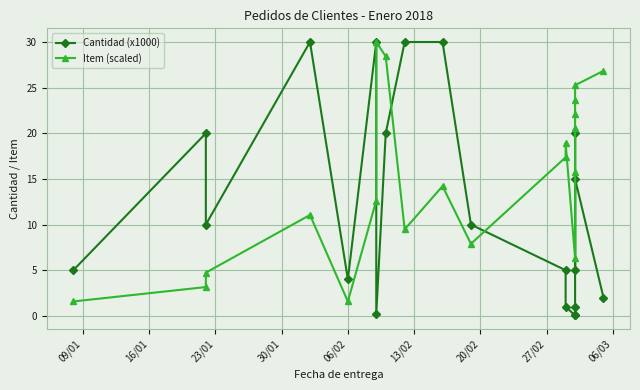

What is the spread (max minus min) of values at 09/01?

3.4